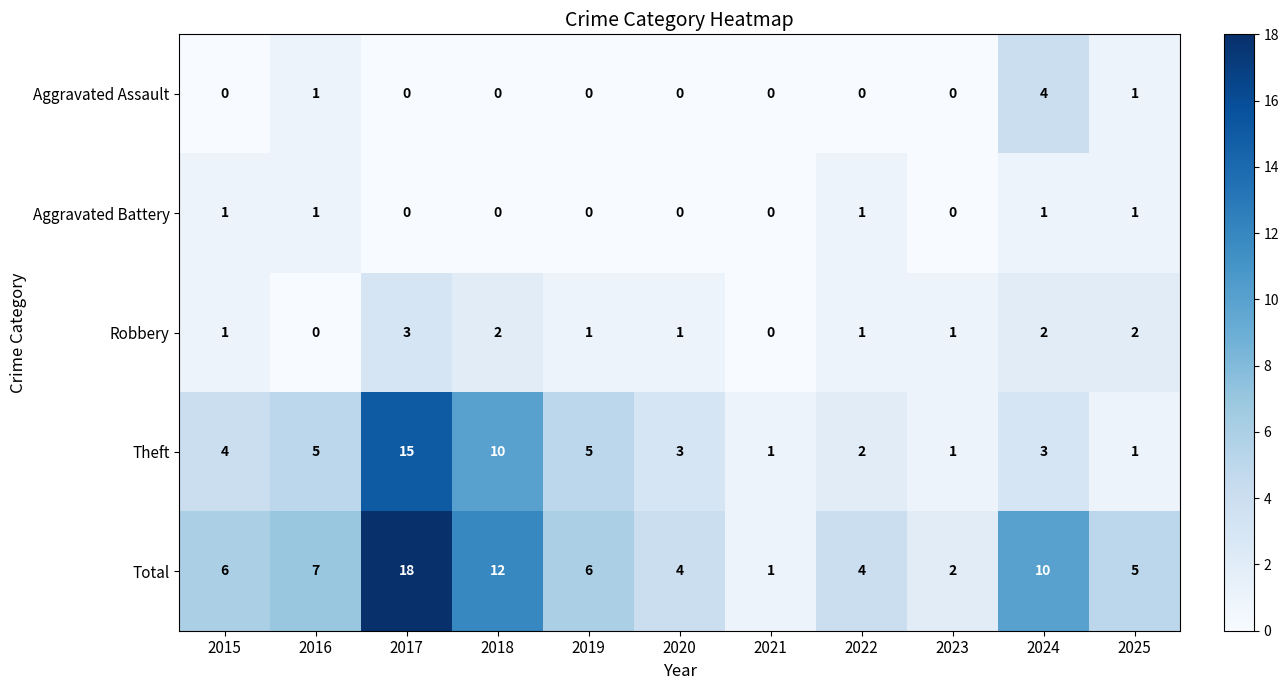

What is the difference between the maximum and second lowest values in the Theft series?

14